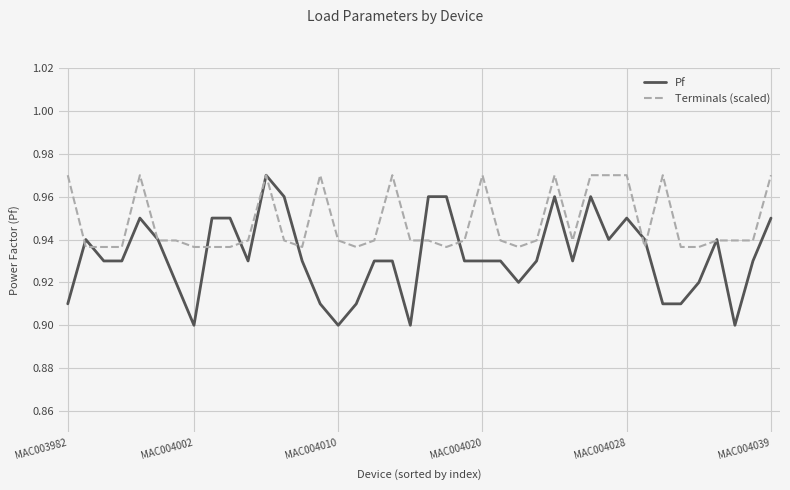

Which series has the largest range (max minus min)?

Pf